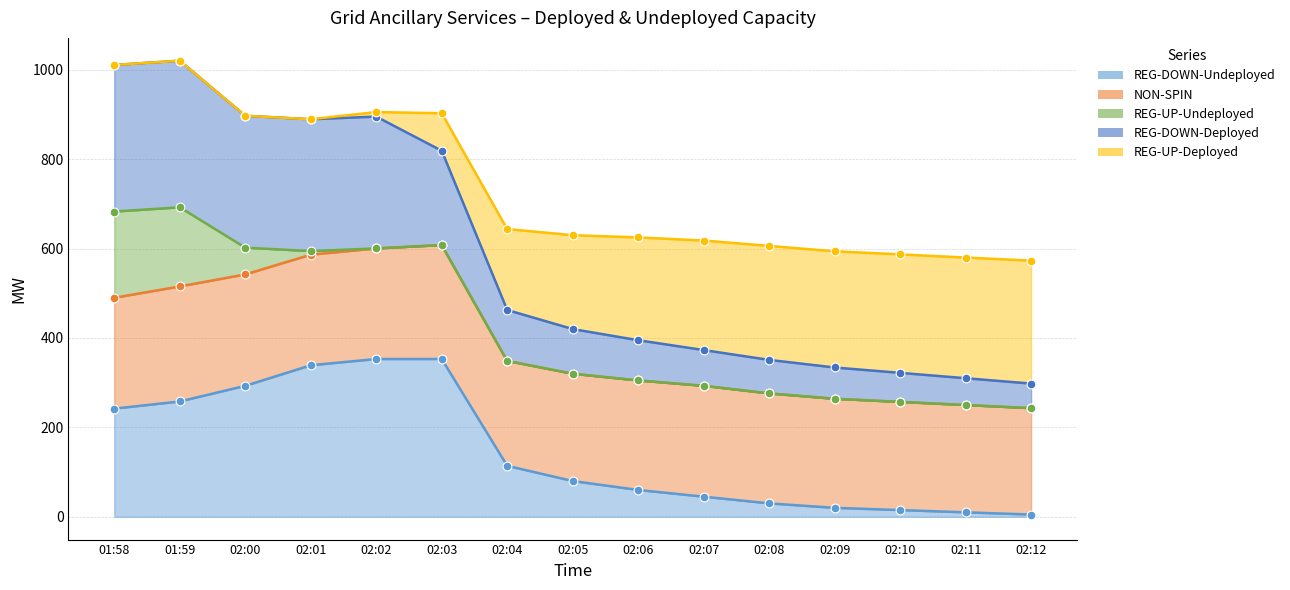

At which category is the sum across all series the highest?

01:59